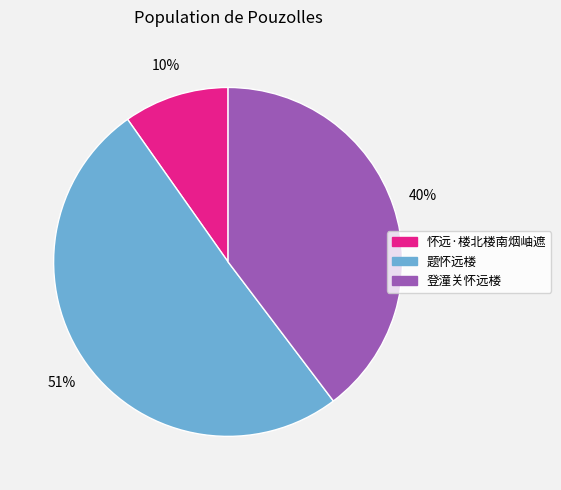

Rank the categories by value from lowest to highest.

怀远·楼北楼南烟岫遮, 登潼关怀远楼, 题怀远楼